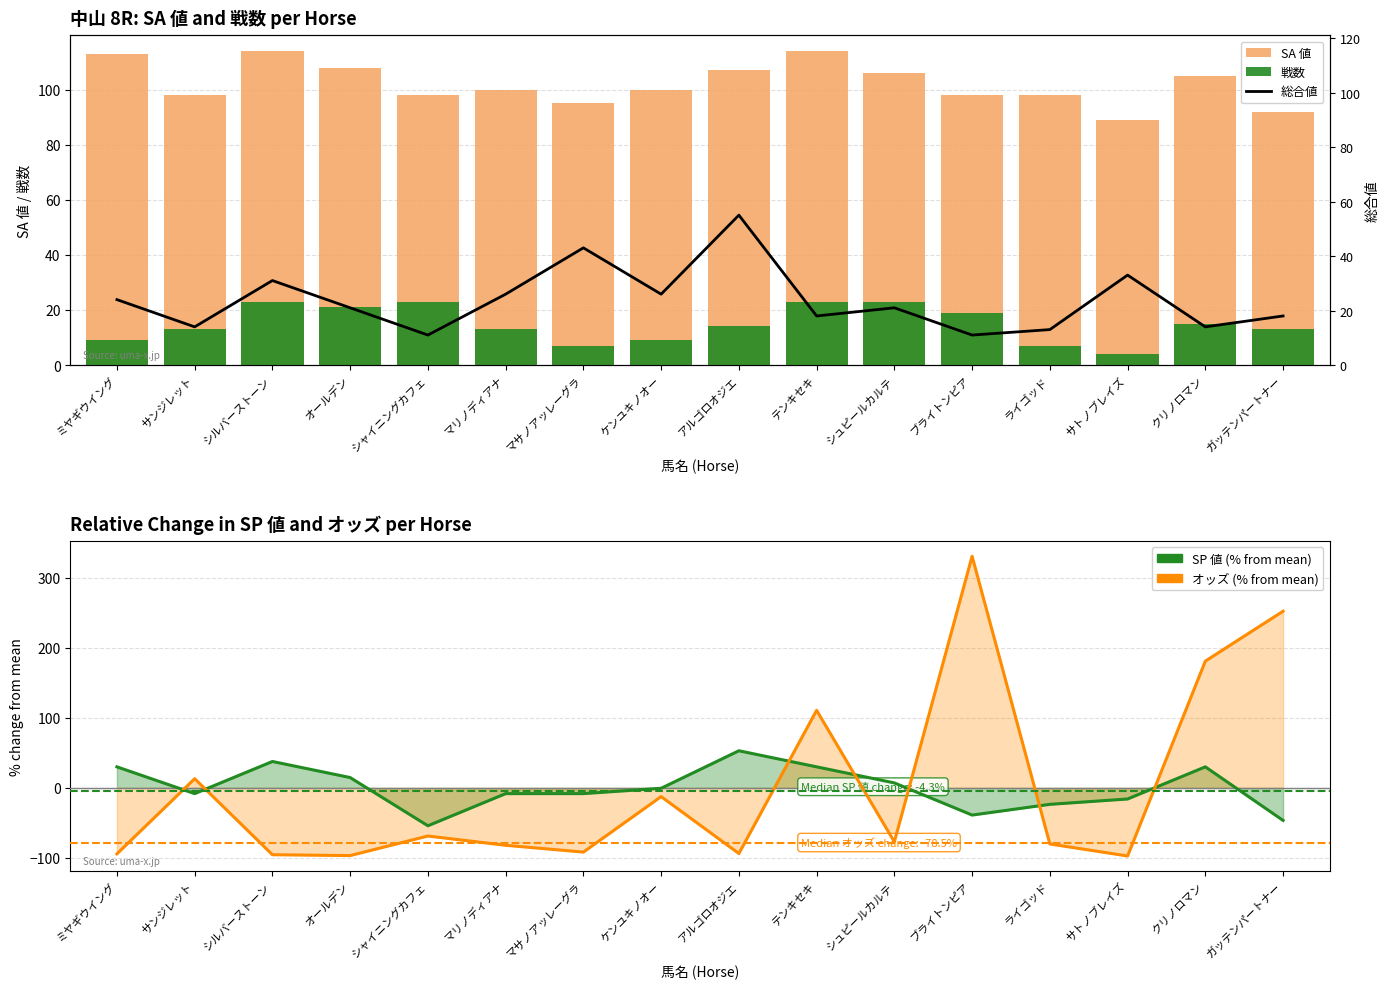

How many groups of bars are there?

16